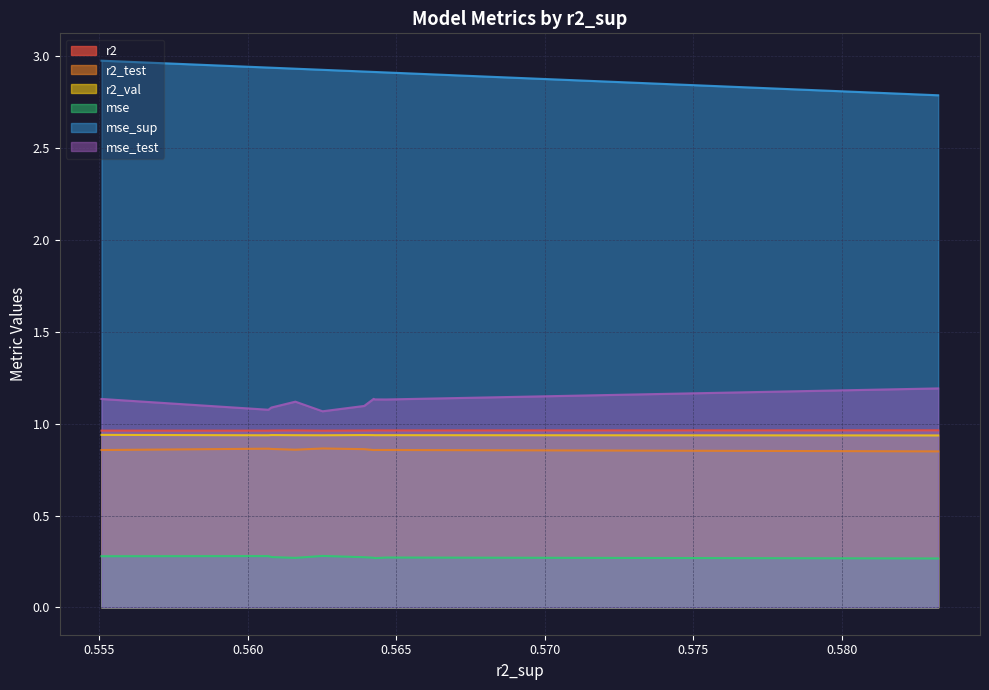

Which series has the largest total across all categories?

mse_sup